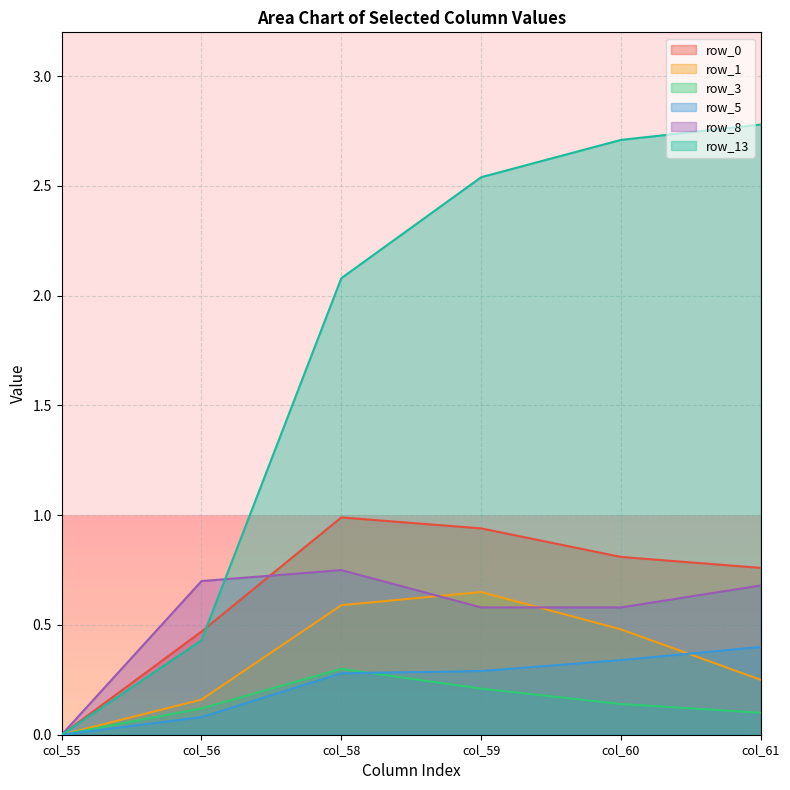

Rank the categories by row_3 value from highest to lowest.

col_58, col_59, col_60, col_56, col_61, col_55